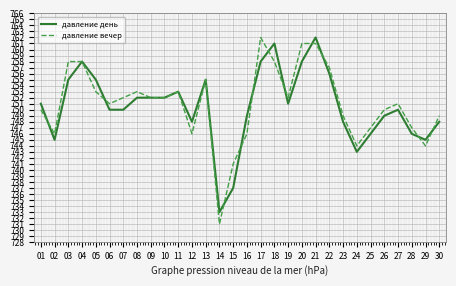

Is it true that давление день equals 489 at 27?

False